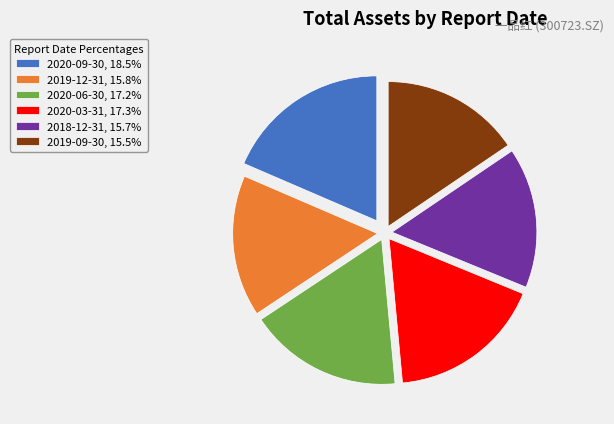

Does 2020-09-30, 18.5% account for over 50% of the chart?

No